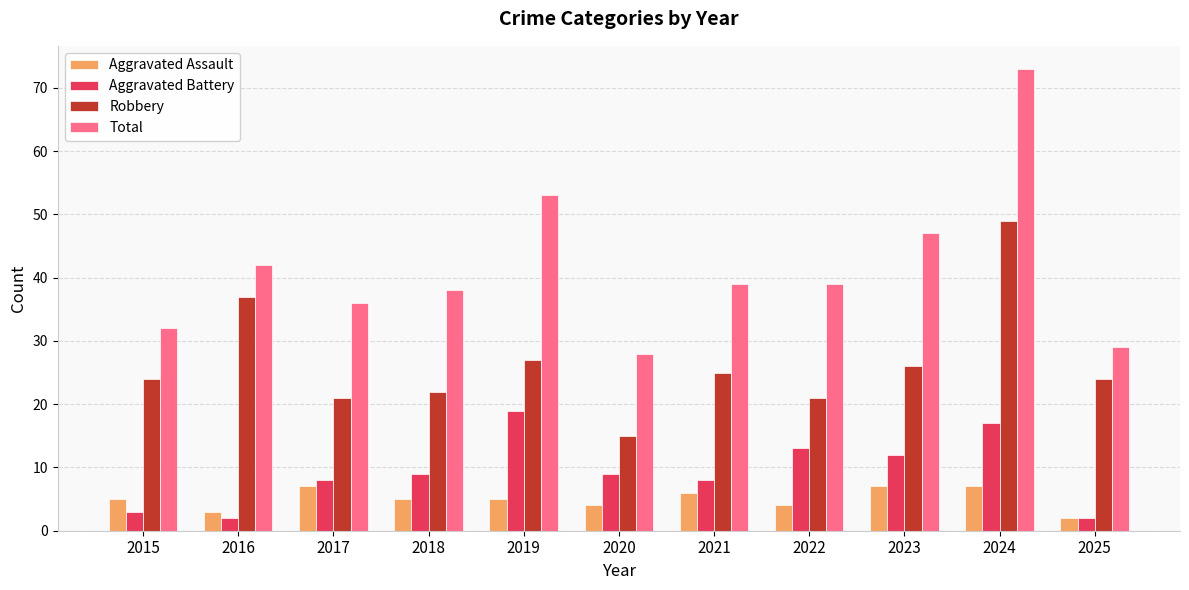

Which series has the largest range (max minus min)?

Total